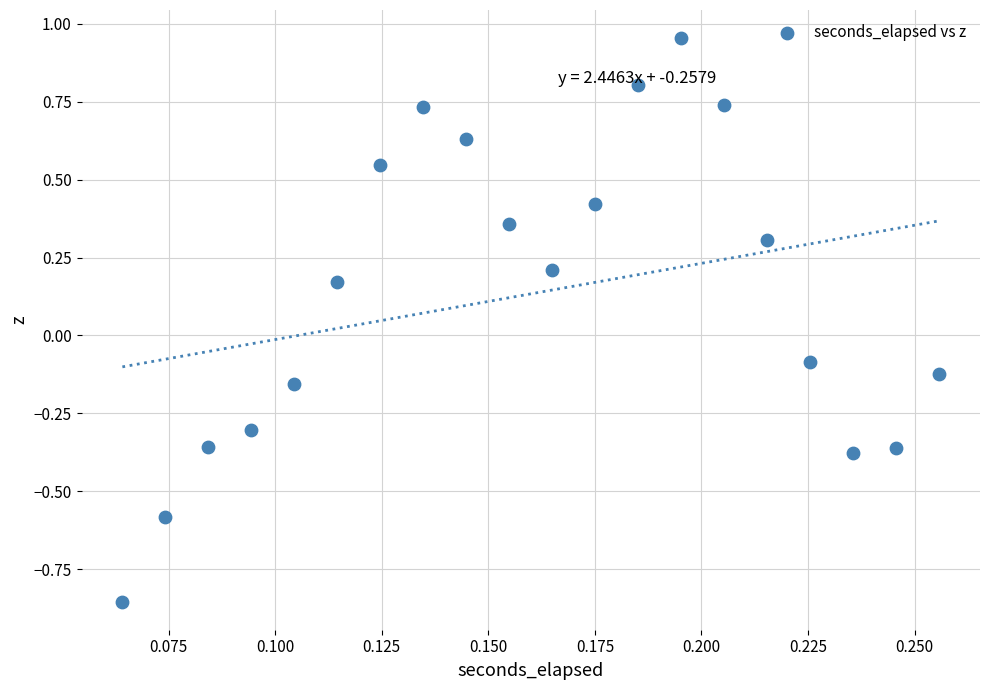

What is the range of Y values (max minus min)?

1.8